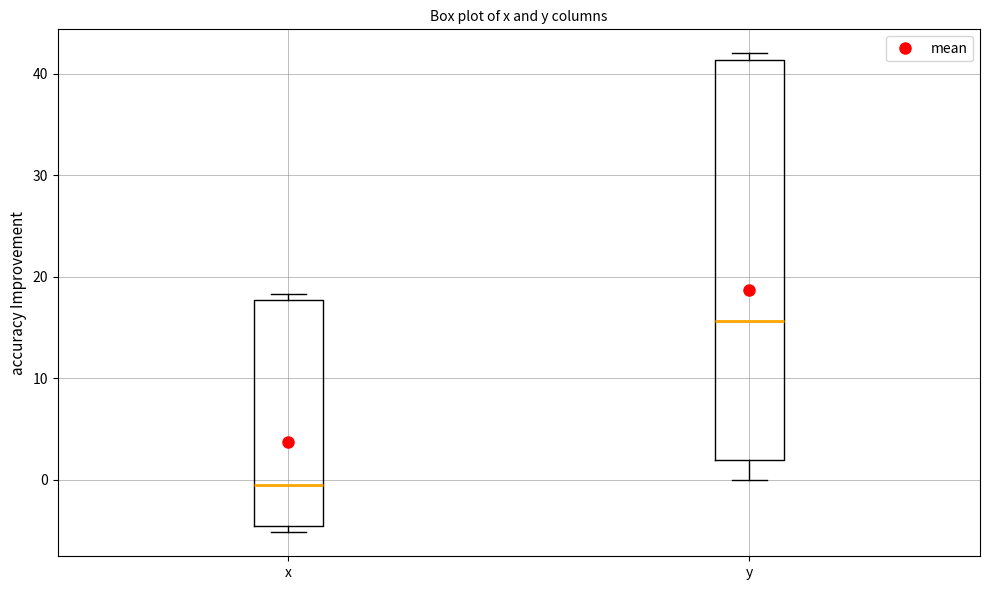

Which box's median line is the highest?

y